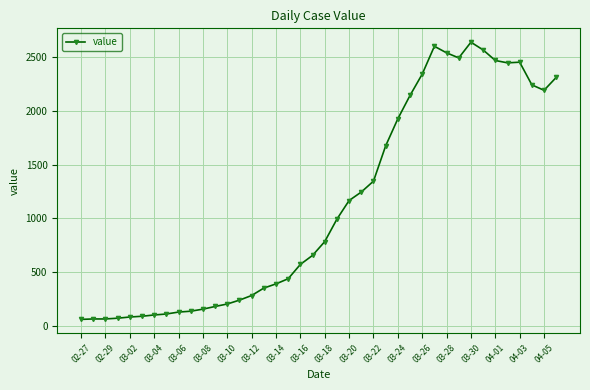

True or false: there are more than 1 points higher than both neighbors.

True